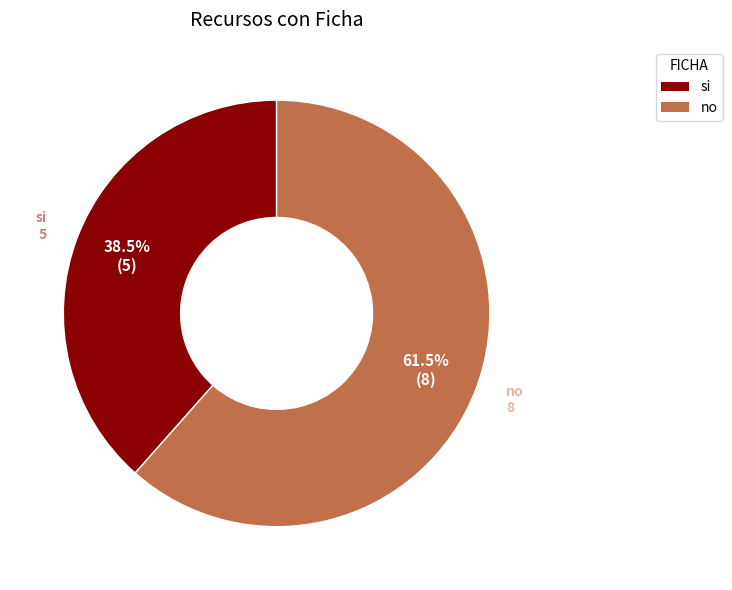

To the nearest percent, what is the difference between the largest and smallest slice percentages?

23%